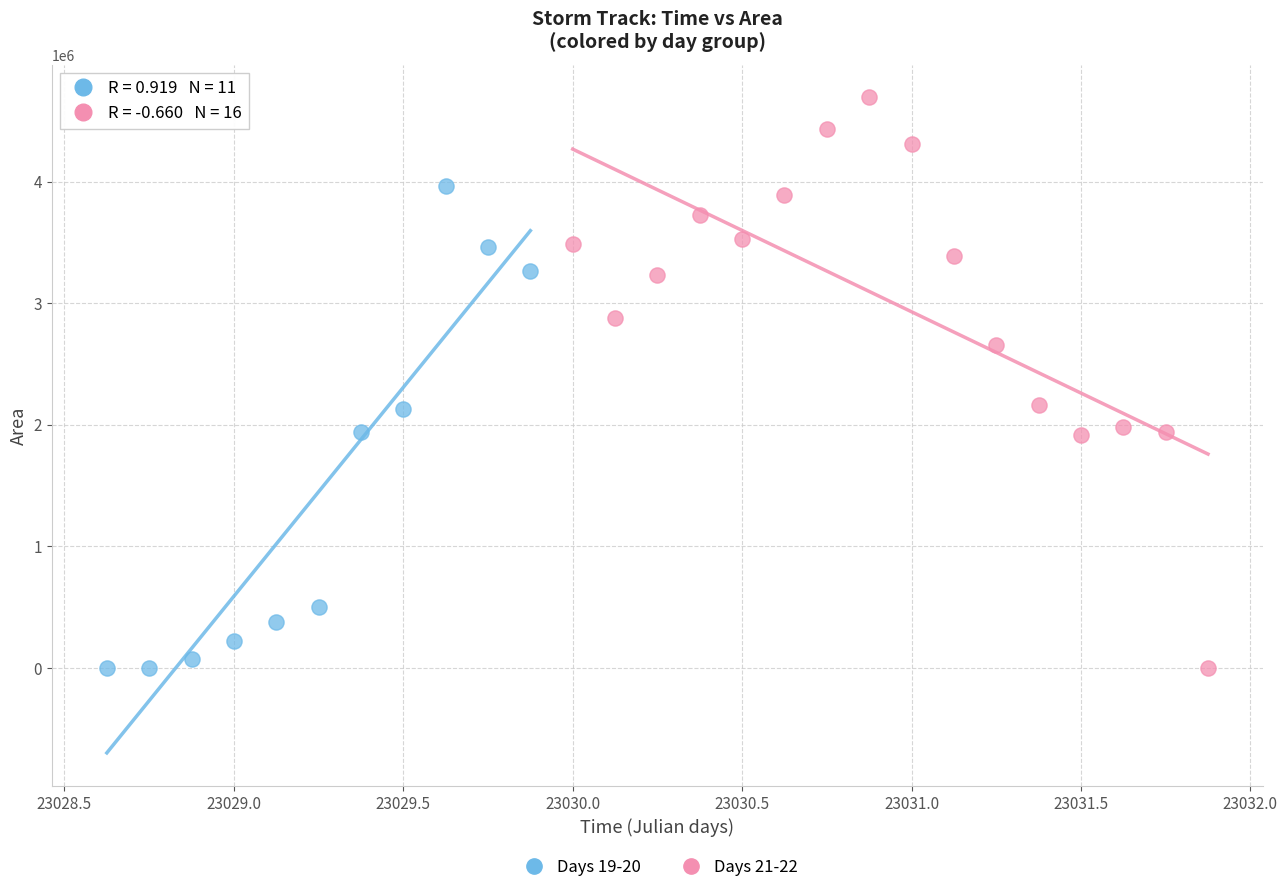

Which series reaches the maximum Y coordinate?

Days 21-22